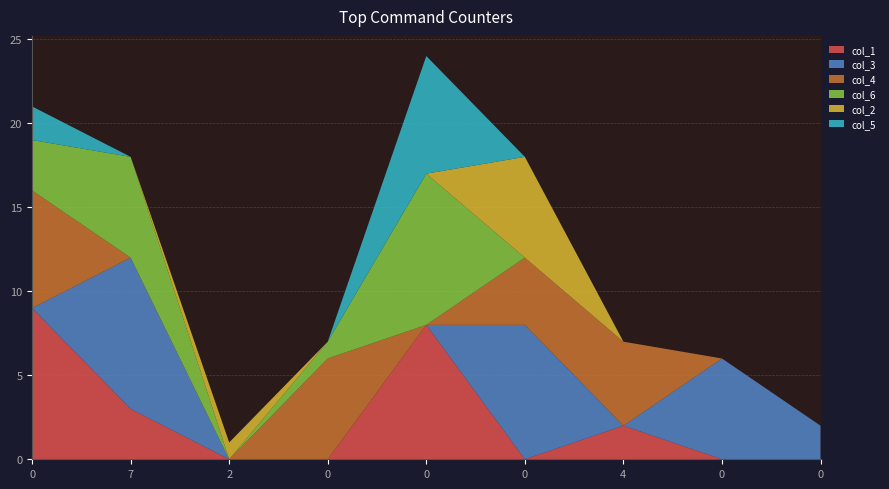

Reading left to right, what are all the values shown in this chart?

col_1: 0=9	7=3	2=0	0=0	0=8	0=0	4=2	0=0	0=0
col_3: 0=0	7=9	2=0	0=0	0=0	0=8	4=0	0=6	0=2
col_4: 0=7	7=0	2=0	0=6	0=0	0=4	4=5	0=0	0=0
col_6: 0=3	7=6	2=0	0=1	0=9	0=0	4=0	0=0	0=0
col_2: 0=0	7=0	2=1	0=0	0=0	0=6	4=0	0=0	0=0
col_5: 0=2	7=0	2=0	0=0	0=7	0=0	4=0	0=0	0=0